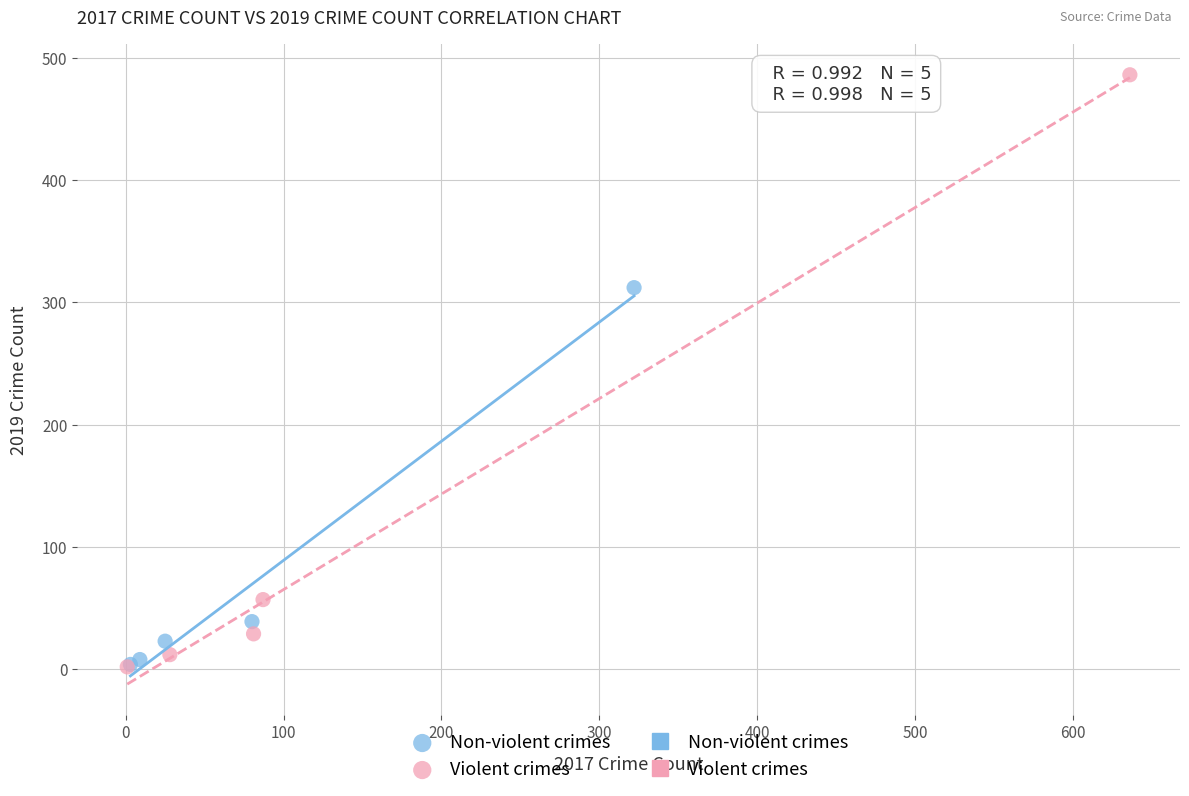

Which series contains the highest Y value?

Violent crimes